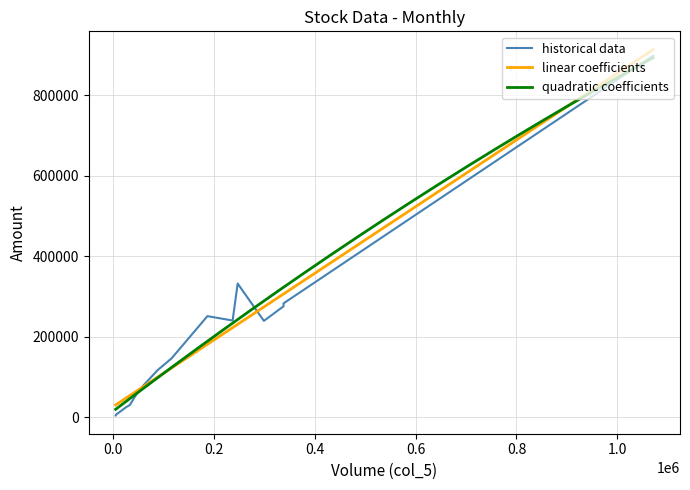

Reading left to right, list all the values displayed in this chart.

col_5: 109/12/02=58000.0	109/12/03=116000.0	109/12/04=48000.0	109/12/07=88000.0	109/12/08=247000.0	109/12/09=187000.0	109/12/14=6000.0	109/12/15=26000.0	109/12/17=5000.0	109/12/18=5000.0	109/12/21=338000.0	109/12/22=338000.0	109/12/23=299000.0	109/12/25=1071000.0	109/12/30=33000.0	109/12/31=237000.0
col_6: 109/12/02=75980.0	109/12/03=146160.0	109/12/04=60540.0	109/12/07=116560.0	109/12/08=331920.0	109/12/09=250910.0	109/12/14=6420.0	109/12/15=25020.0	109/12/17=4700.0	109/12/18=4300.0	109/12/21=275450.0	109/12/22=282750.0	109/12/23=239200.0	109/12/25=898100.0	109/12/30=30030.0	109/12/31=240140.0
col_7: 109/12/02=0.0	109/12/03=-0.1	109/12/04=0.1	109/12/07=-0.1	109/12/08=0.1	109/12/09=-0.0	109/12/14=0.0	109/12/15=-0.1	109/12/17=0.0	109/12/18=-0.1	109/12/21=0.0	109/12/22=-0.0	109/12/23=-0.0	109/12/25=0.0	109/12/30=0.0	109/12/31=0.2